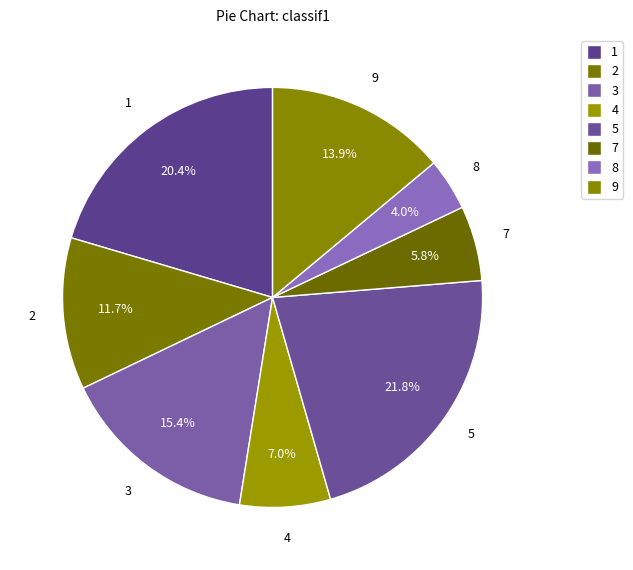

What is the largest slice in the pie chart?

ocu_isco08_5